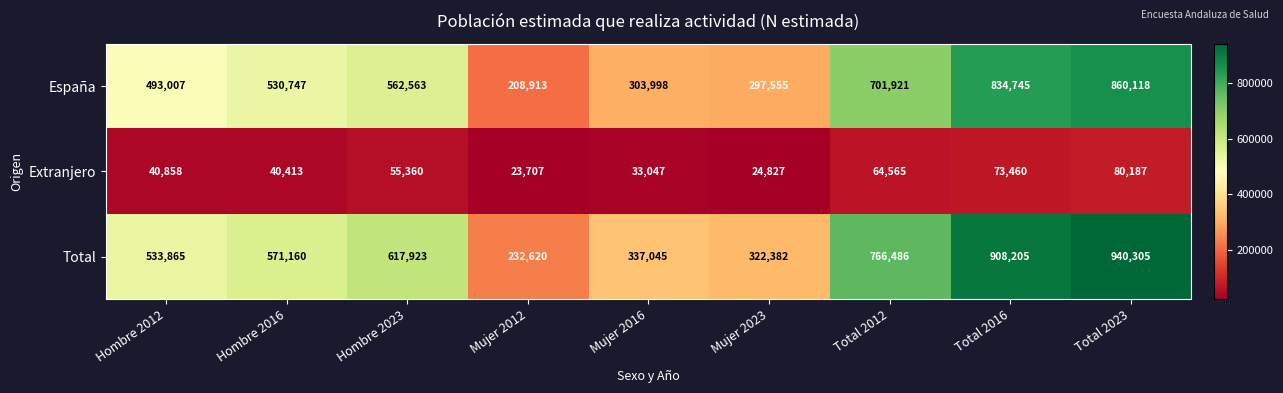

At how many categories does at least one series exceed 479100?

6